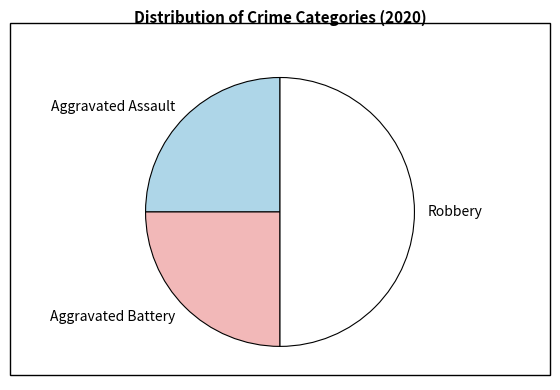

The Robbery slice represents 50% of the pie. True or false?

True